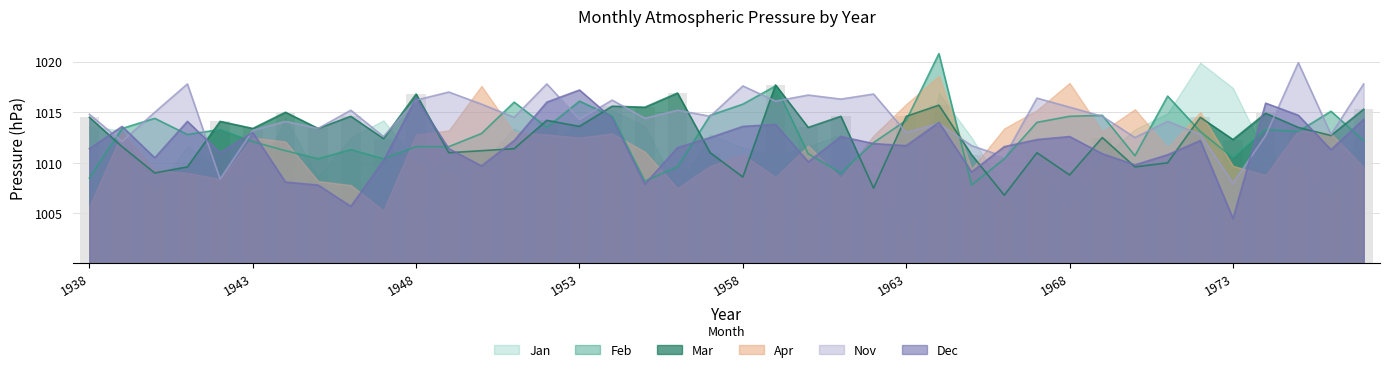

How many groups of bars are there?

40